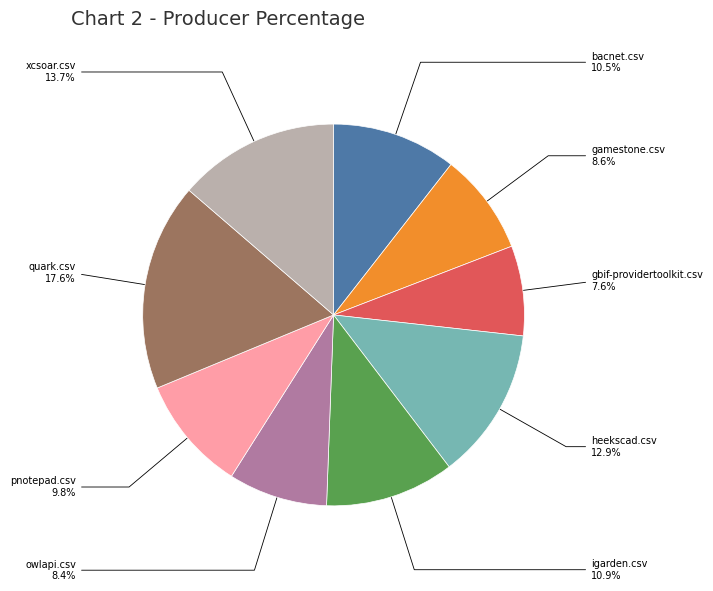

What percentage do xcsoar.csv and heekscad.csv together represent?

26.6%